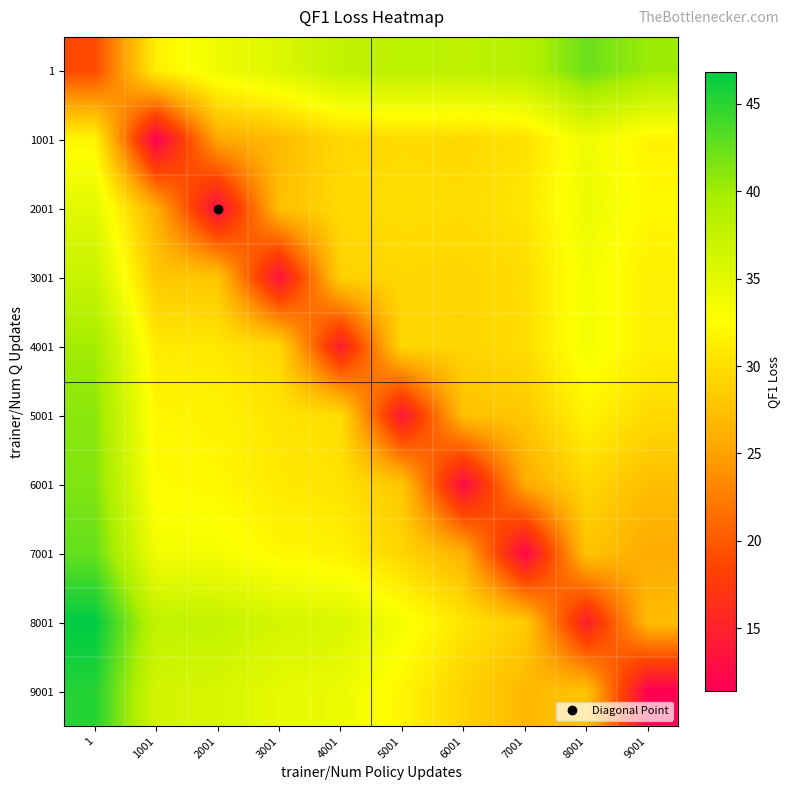

Reading right to left, what are all the values shown in this chart?

1: 9001=40.3	8001=42.4	7001=38.7	6001=38.1	5001=38.2	4001=37.8	3001=35.5	2001=34.0	1001=31.5	1=18.8
1001: 9001=31.8	8001=33.9	7001=30.3	6001=29.6	5001=29.8	4001=29.3	3001=27.1	2001=25.5	1001=11.5	1=32.0
2001: 9001=32.1	8001=34.2	7001=30.6	6001=29.9	5001=30.0	4001=29.6	3001=27.3	2001=12.9	1001=26.1	1=35.1
3001: 9001=31.4	8001=33.5	7001=29.9	6001=29.2	5001=29.3	4001=28.9	3001=13.3	2001=27.9	1001=28.2	1=37.2
4001: 9001=31.5	8001=33.6	7001=29.9	6001=29.3	5001=29.4	4001=14.5	3001=29.5	2001=30.7	1001=31.0	1=40.0
5001: 9001=29.7	8001=31.8	7001=28.1	6001=27.5	5001=13.8	4001=30.0	3001=30.5	2001=31.7	1001=32.0	1=41.0
6001: 9001=27.3	8001=29.4	7001=25.8	6001=12.5	5001=28.0	4001=30.4	3001=30.9	2001=32.1	1001=32.4	1=41.4
7001: 9001=25.8	8001=27.9	7001=12.1	6001=26.3	5001=29.2	4001=31.6	3001=32.1	2001=33.3	1001=33.6	1=42.6
8001: 9001=27.2	8001=14.6	7001=28.4	6001=30.5	5001=33.4	4001=35.8	3001=36.3	2001=37.5	1001=37.8	1=46.8
9001: 9001=11.4	8001=27.7	7001=26.9	6001=29.0	5001=31.9	4001=34.2	3001=34.7	2001=36.0	1001=36.3	1=45.3